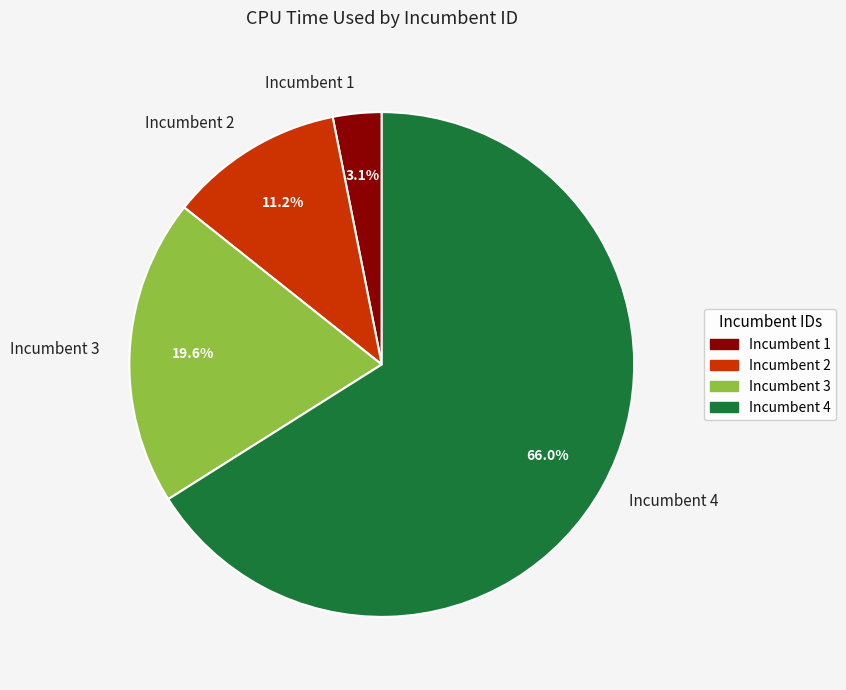

Count the number of slices in the pie.

4